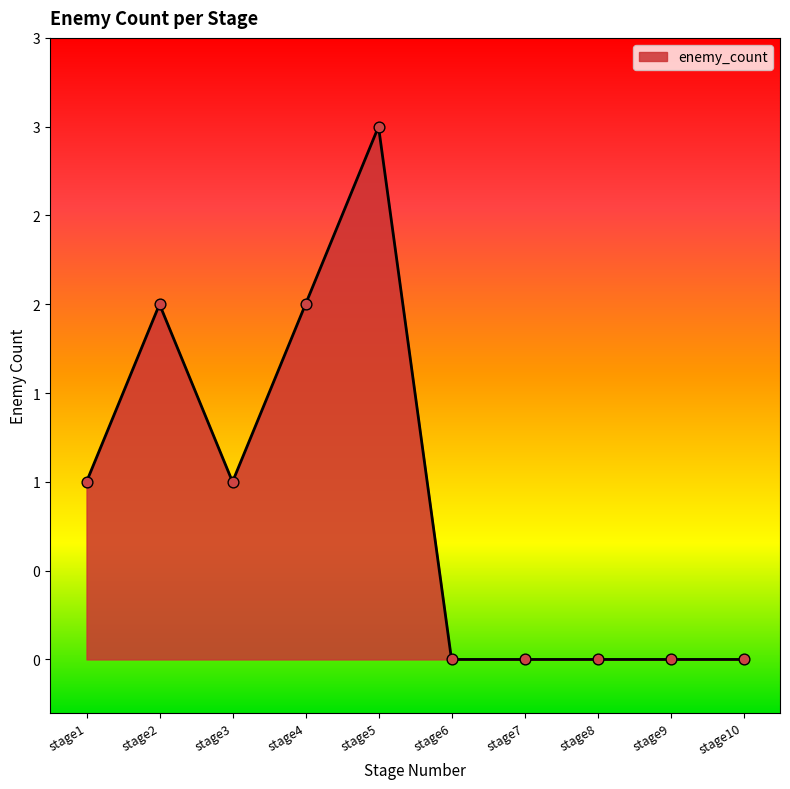

What is the change in value from stage4 to stage10?

-2